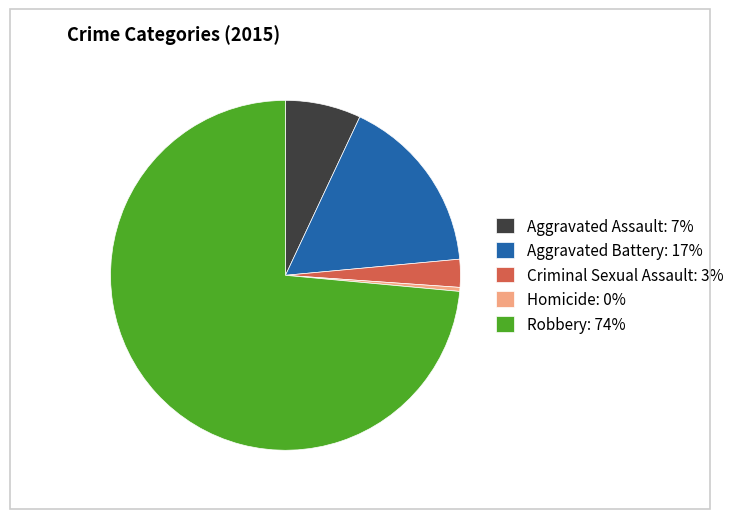

Between Robbery: 74% and Criminal Sexual Assault: 3%, which is larger?

Robbery: 74%